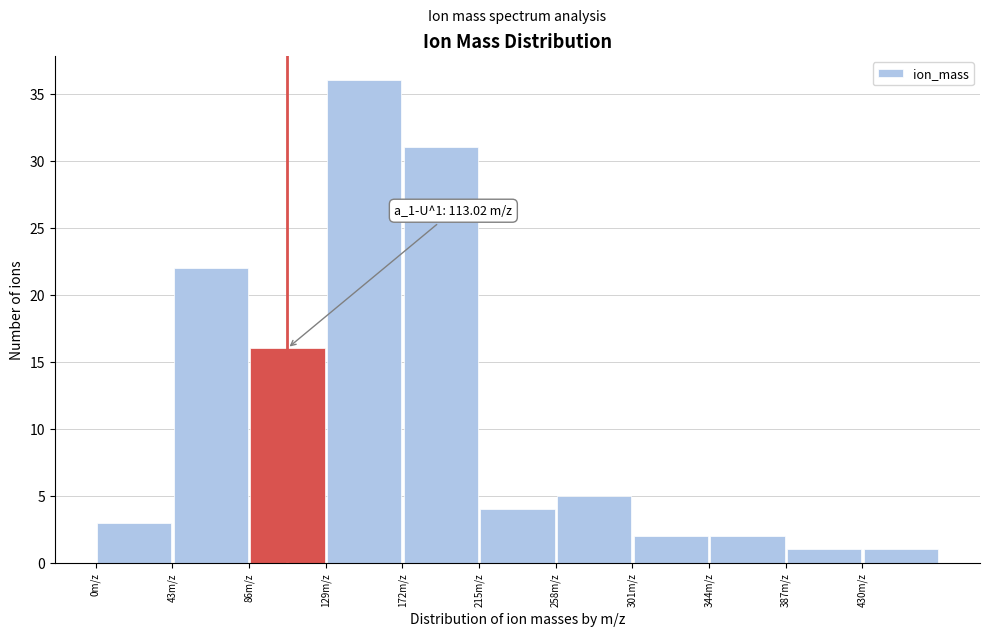

Which range on the x-axis has the tallest bar?

129 to 172